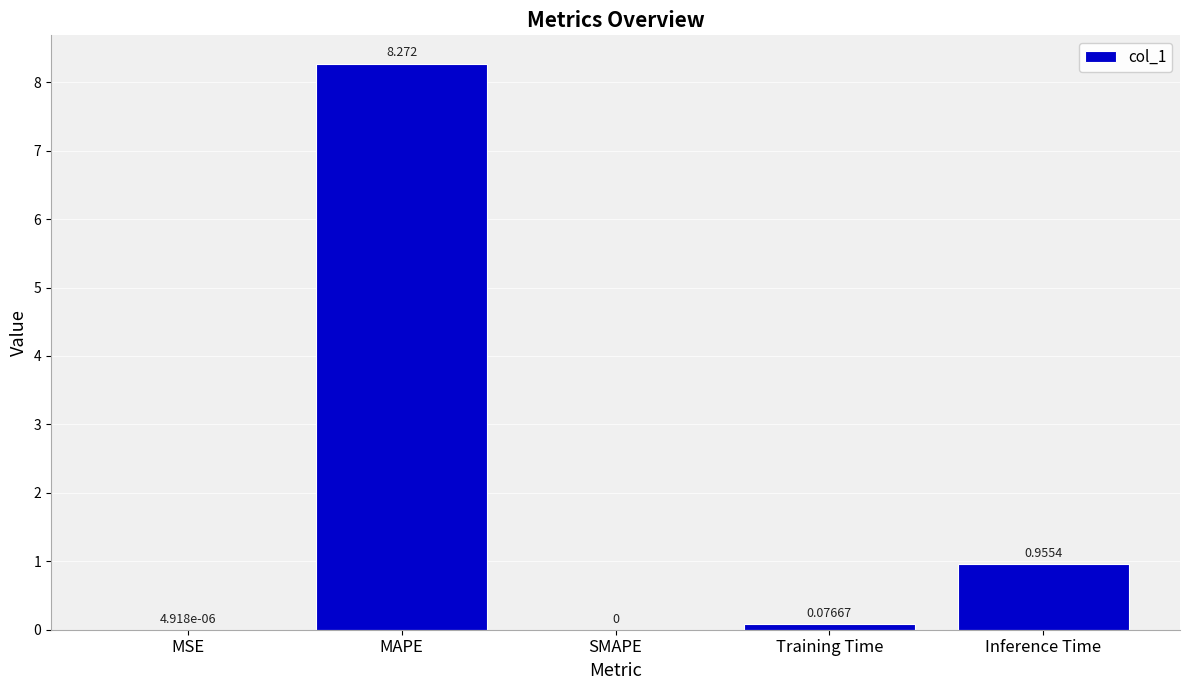

How many data points are above 0?

4